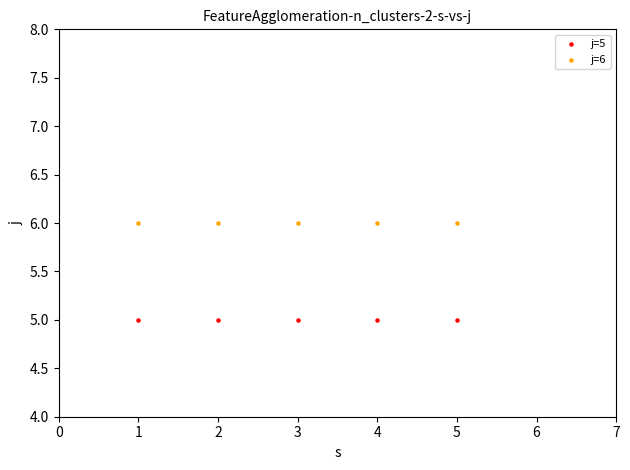

Which series reaches the maximum Y coordinate?

j=6